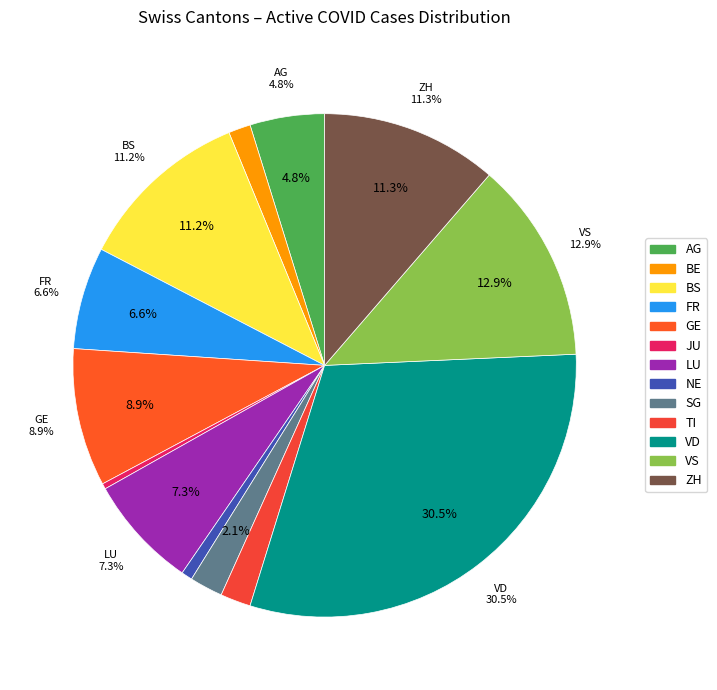

How many segments does this pie chart have?

13